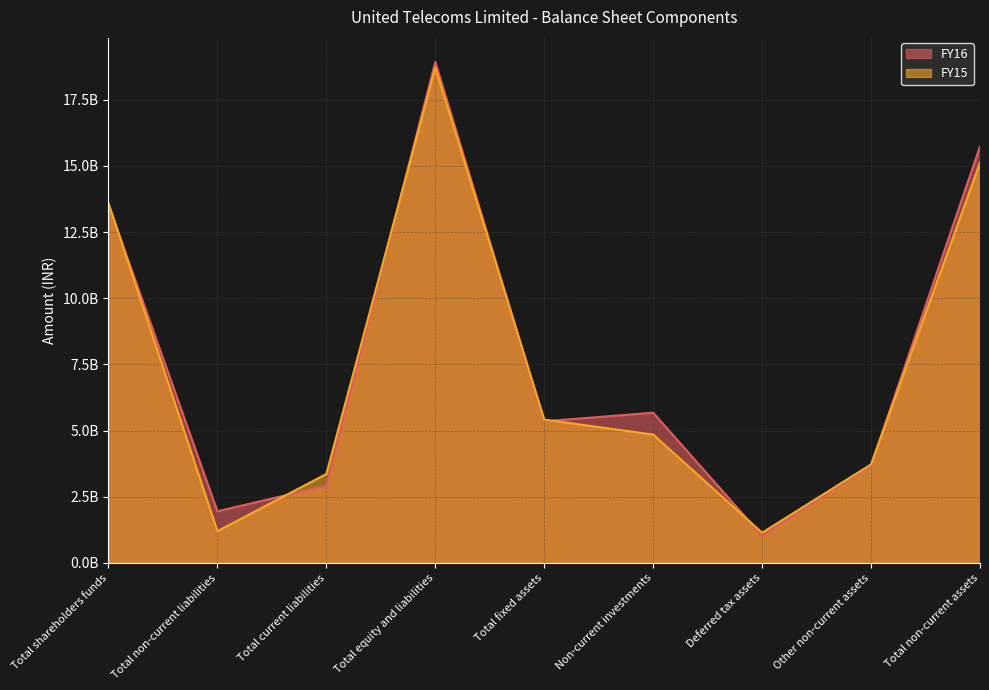

How many values in the FY15 series are below 4847316000?

4